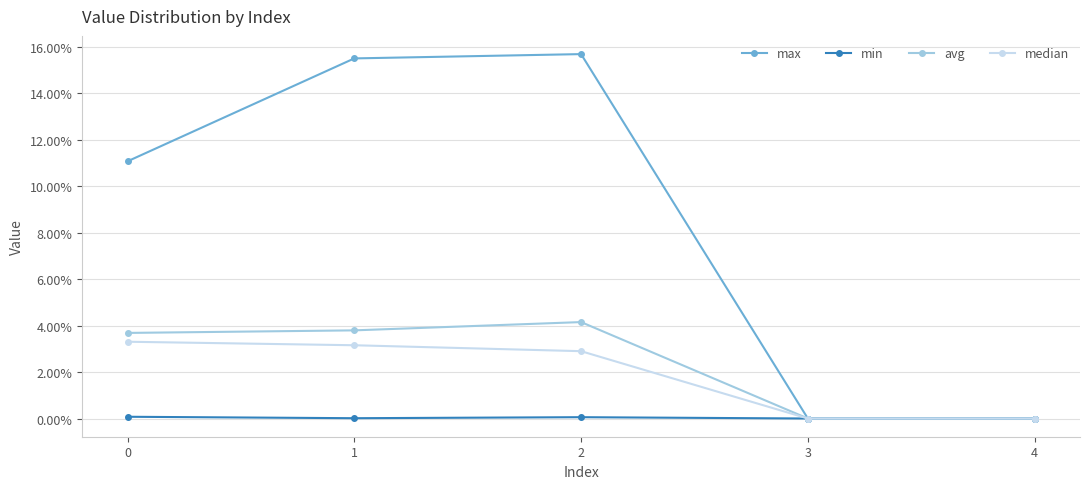

True or false: max has a value of 0.0 at 3.

True